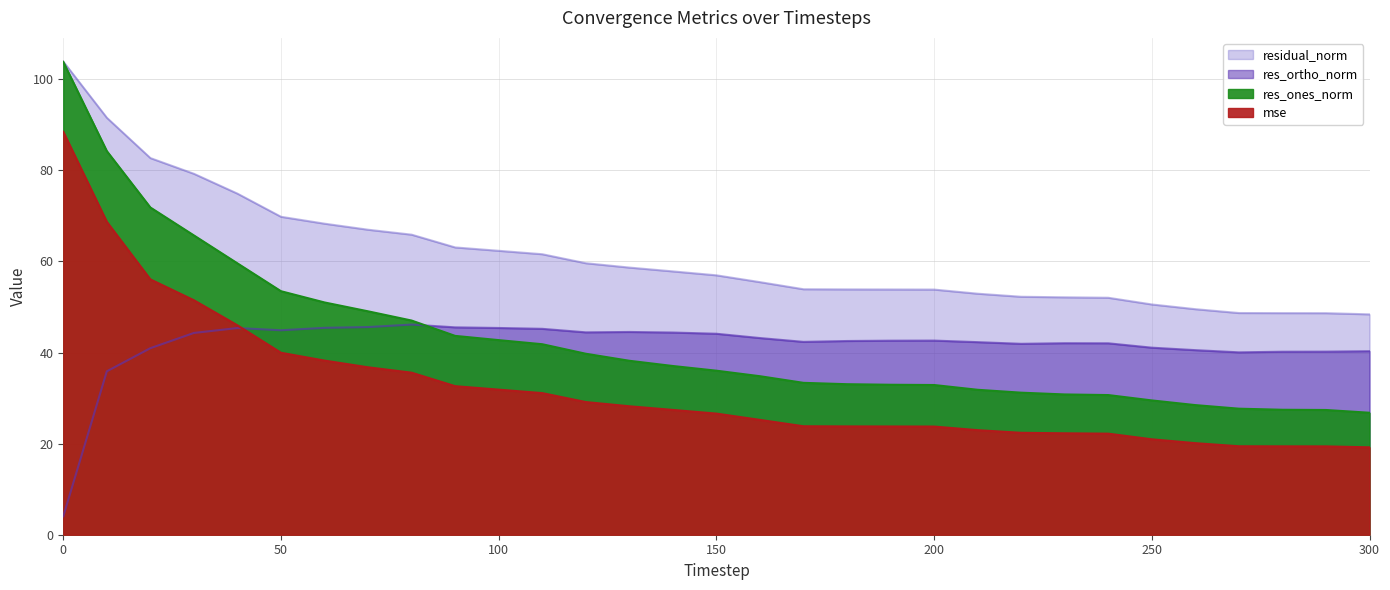

At 230, list the series in order from smallest to largest.

mse, res_ones_norm, res_ortho_norm, residual_norm